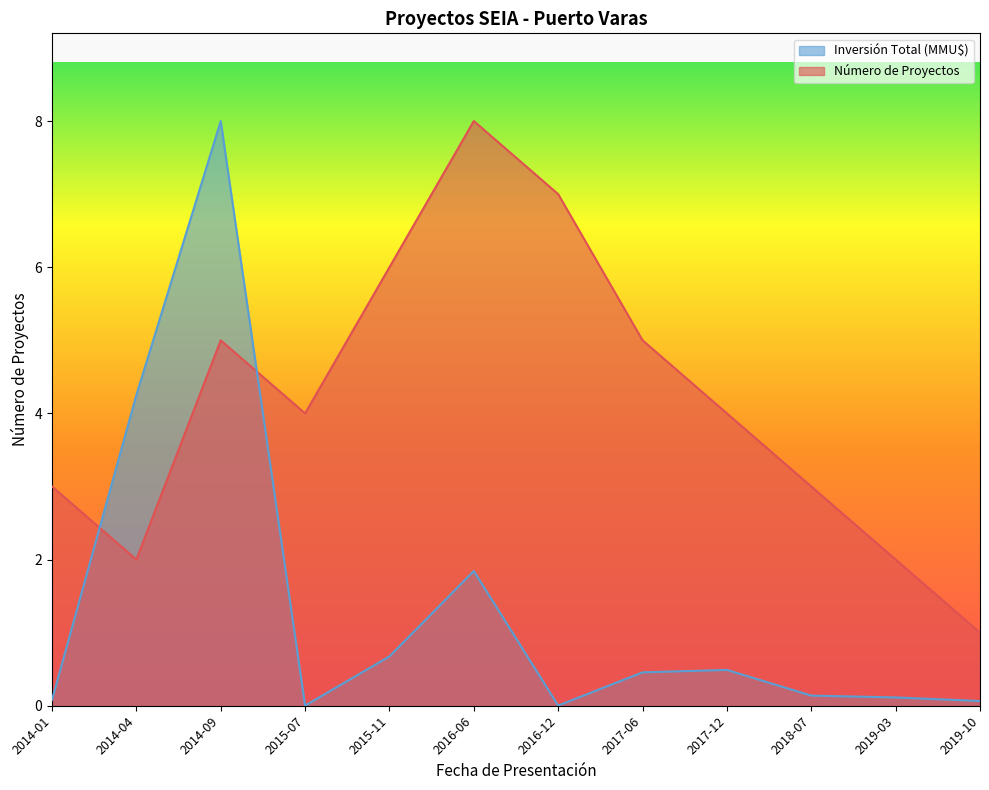

Where does the Número de Proyectos series first go above 4?

2014-09